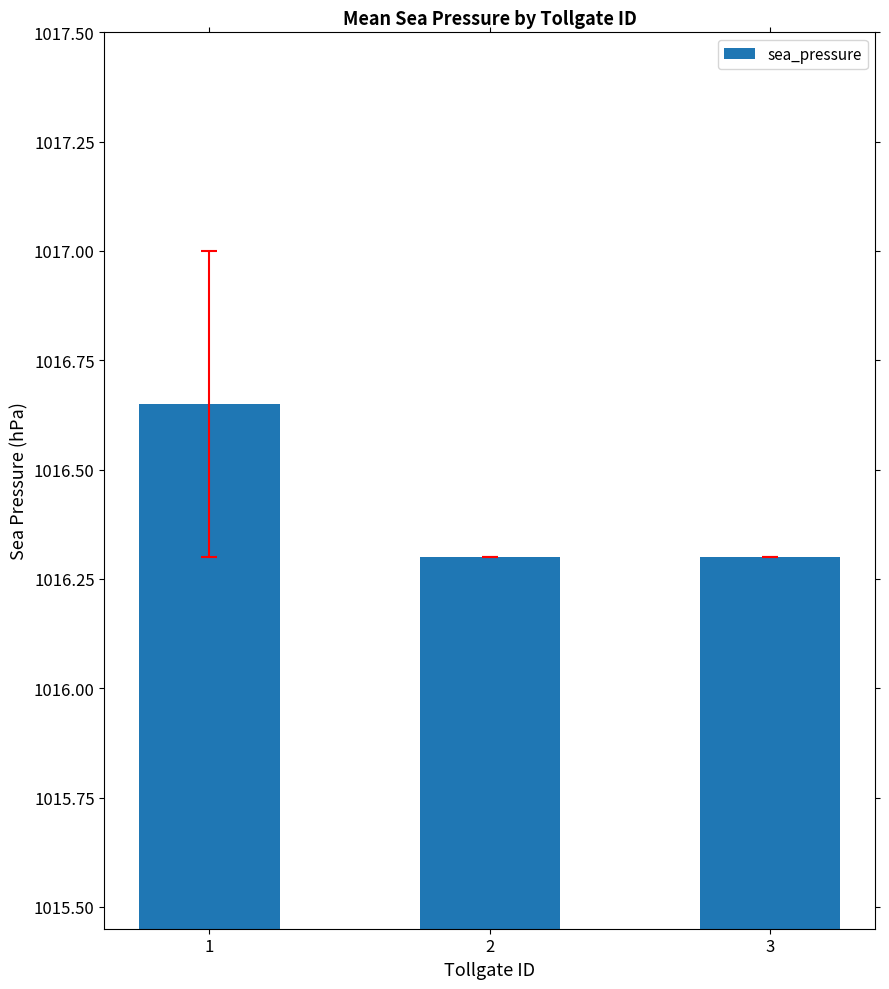

The value at 3 is 1323.1. True or false?

False